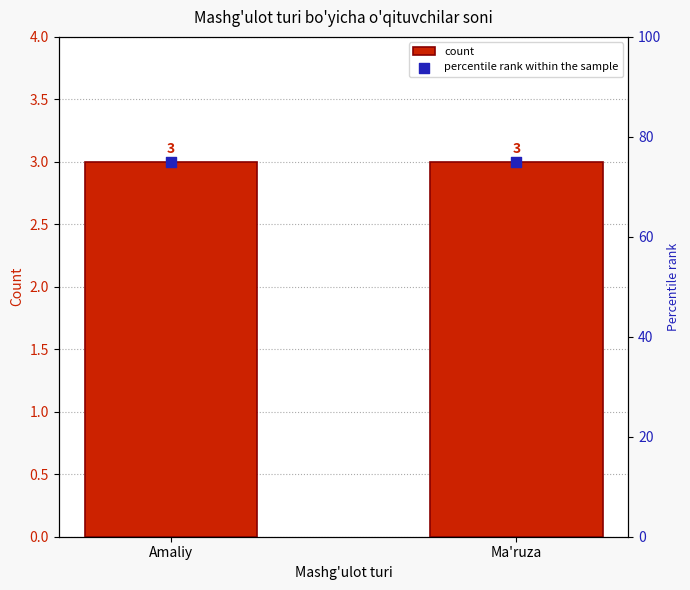

Which series has the largest total across all categories?

percentile rank within the sample